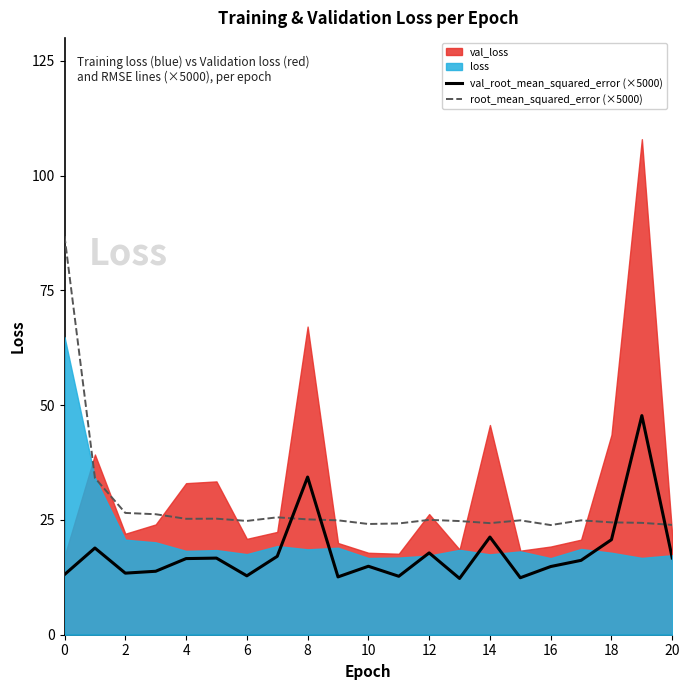

Is it true that val_root_mean_squared_error (×5000) equals 13.1 at 0?

True